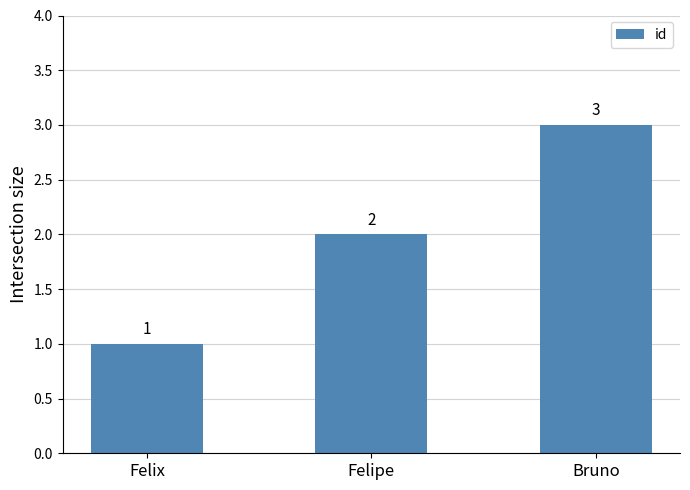

Reading right to left, list all the values displayed in this chart.

3	2	1